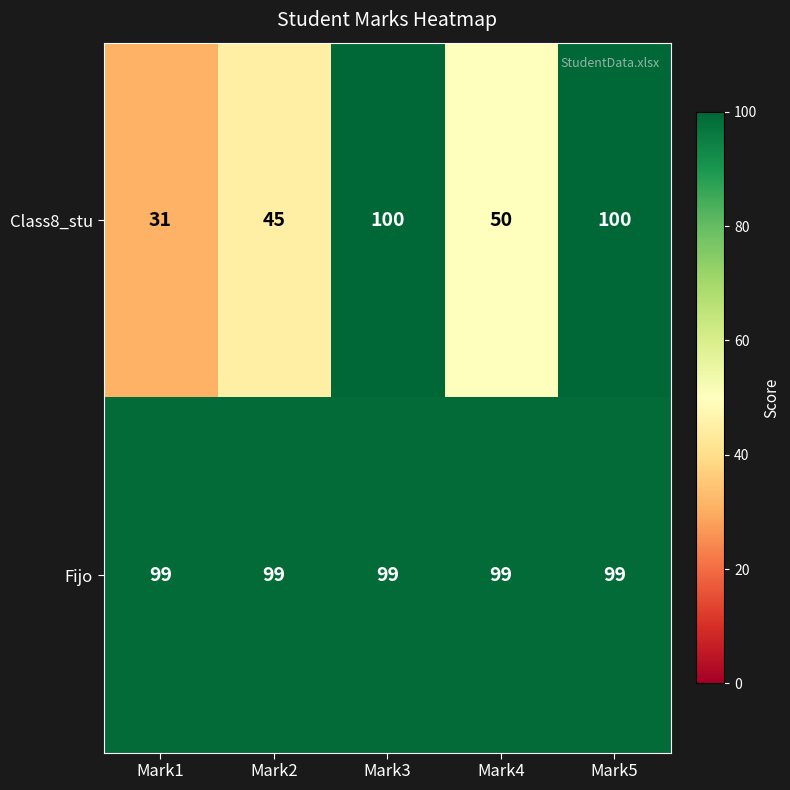

Between Mark2 and Mark3, which series saw the biggest shift?

Class8_stu